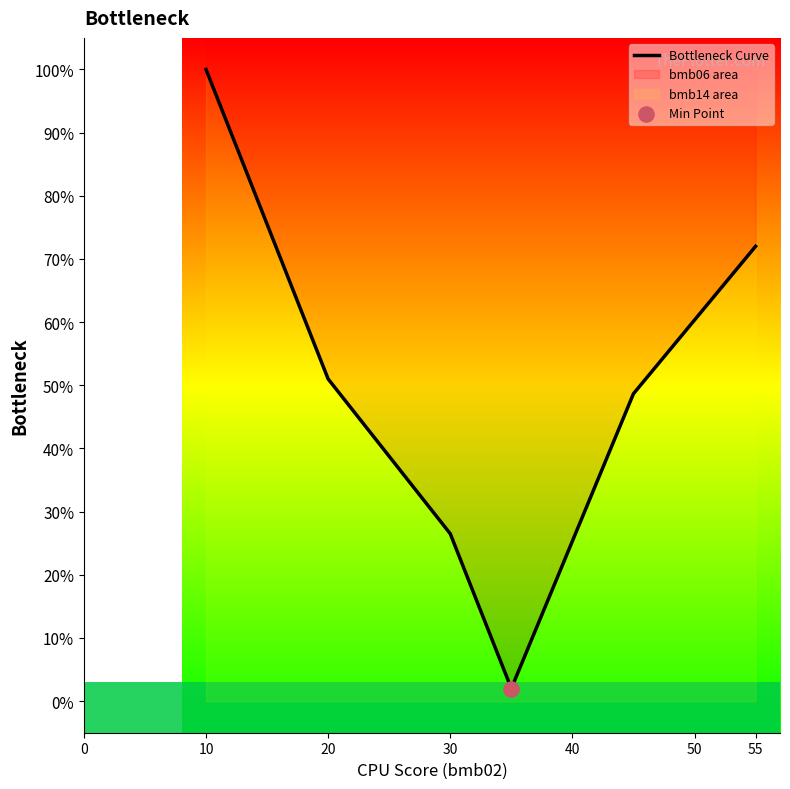

Between 55 and 30, which is larger?

55